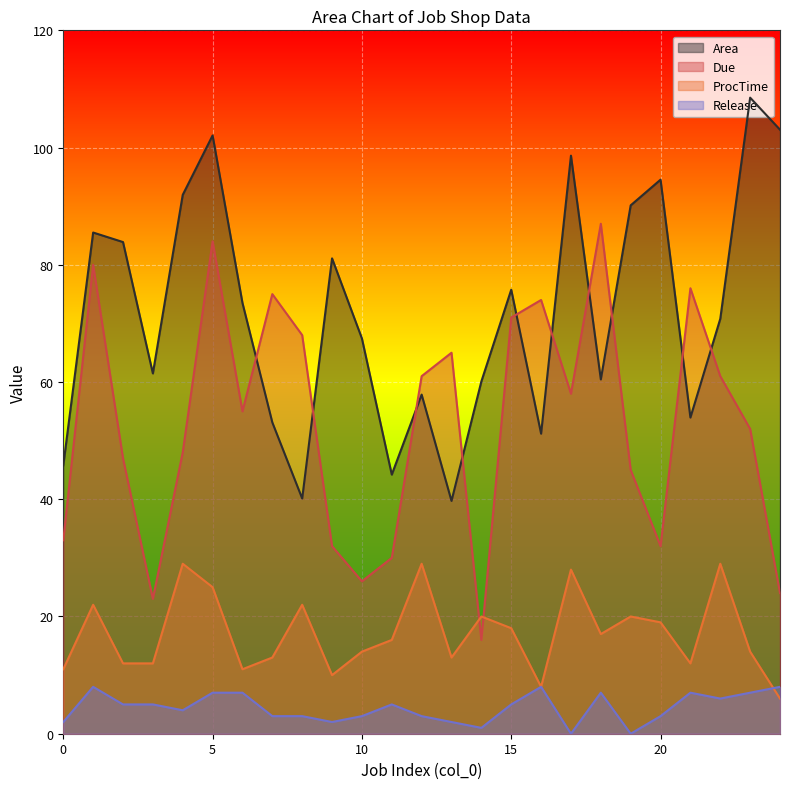

Reading left to right, list all the values displayed in this chart.

Area: 45.8	85.5	83.9	61.5	91.9	102.1	73.5	53.1	40.1	81.1	67.4	44.2	57.9	39.7	60.1	75.8	51.2	98.6	60.4	90.1	94.5	53.9	70.8	108.5	103.1
Due: 33.0	80.0	47.0	23.0	48.0	84.0	55.0	75.0	68.0	32.0	26.0	30.0	61.0	65.0	16.0	71.0	74.0	58.0	87.0	45.0	32.0	76.0	61.0	52.0	24.0
ProcTime: 11.0	22.0	12.0	12.0	29.0	25.0	11.0	13.0	22.0	10.0	14.0	16.0	29.0	13.0	20.0	18.0	8.0	28.0	17.0	20.0	19.0	12.0	29.0	14.0	6.0
Release: 2.0	8.0	5.0	5.0	4.0	7.0	7.0	3.0	3.0	2.0	3.0	5.0	3.0	2.0	1.0	5.0	8.0	0.0	7.0	0.0	3.0	7.0	6.0	7.0	8.0